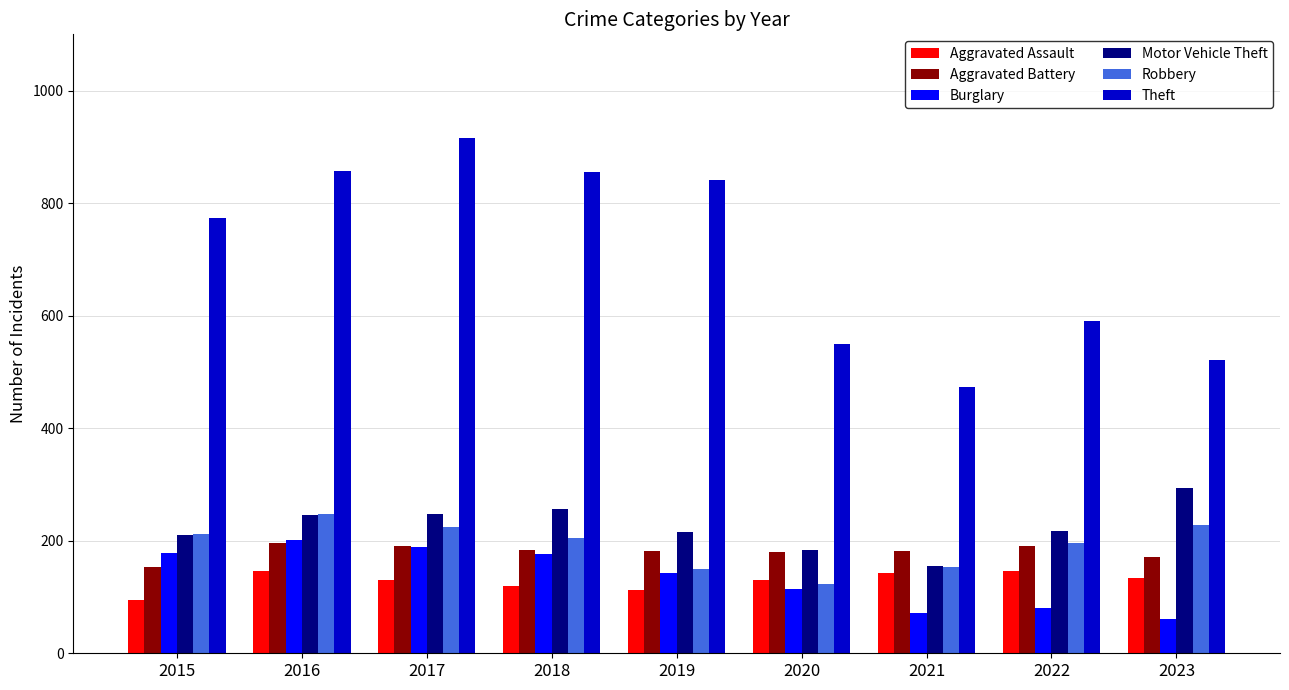

Which category has the highest value across all series?

2017